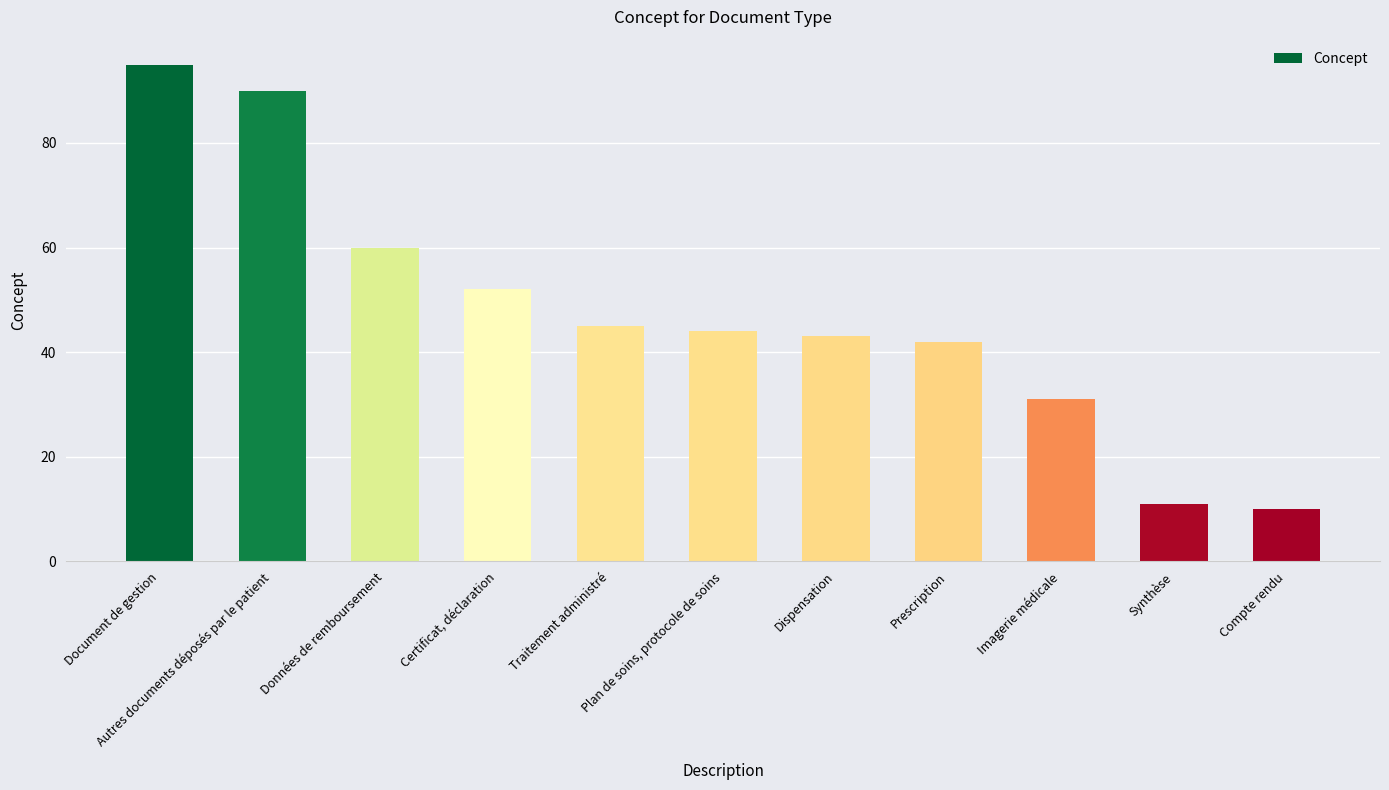

At which category does the chart reach its minimum across all series?

Compte rendu